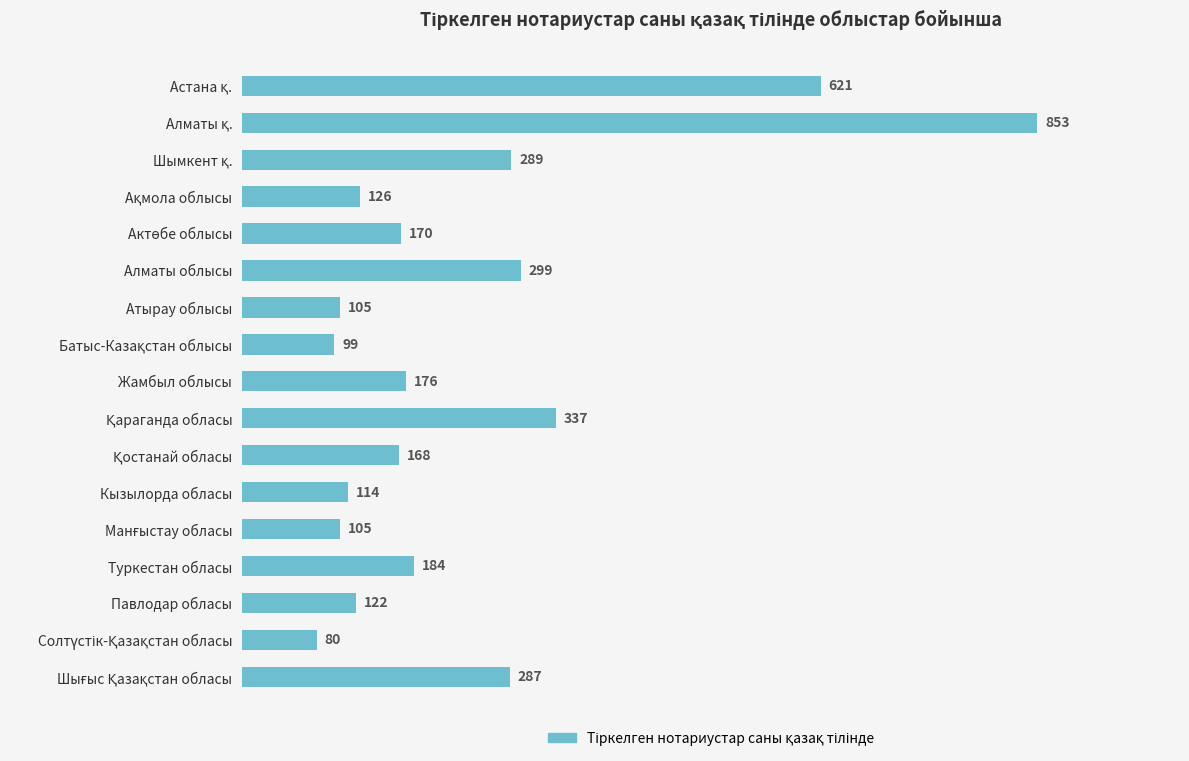

Reading bottom to top, extract all data points from this chart.

287	80	122	184	105	114	168	337	176	99	105	299	170	126	289	853	621